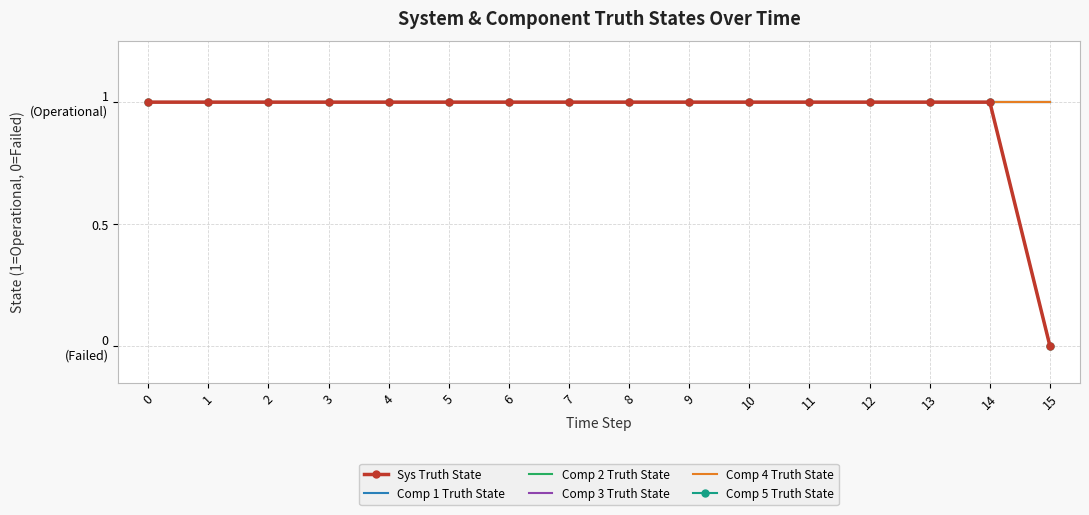

What is the value of the Comp 2 Truth State point at the 3rd from the left?

1